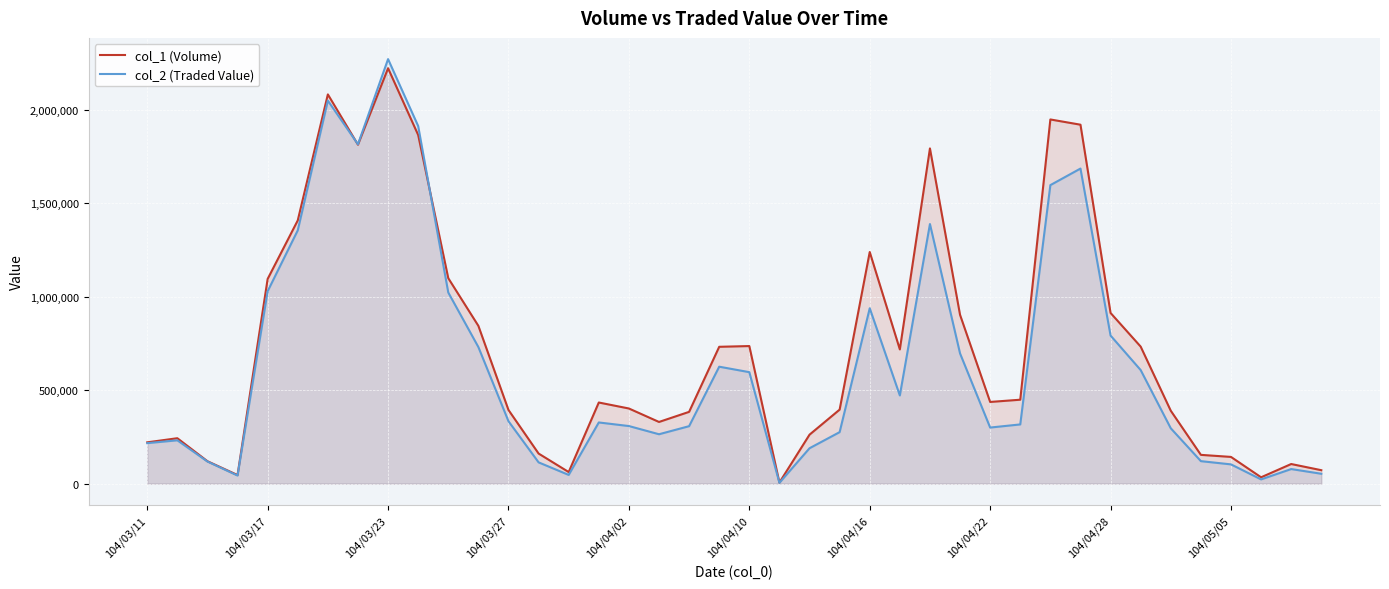

What are all the series names shown in the legend?

col_1 (Volume), col_2 (Traded Value)